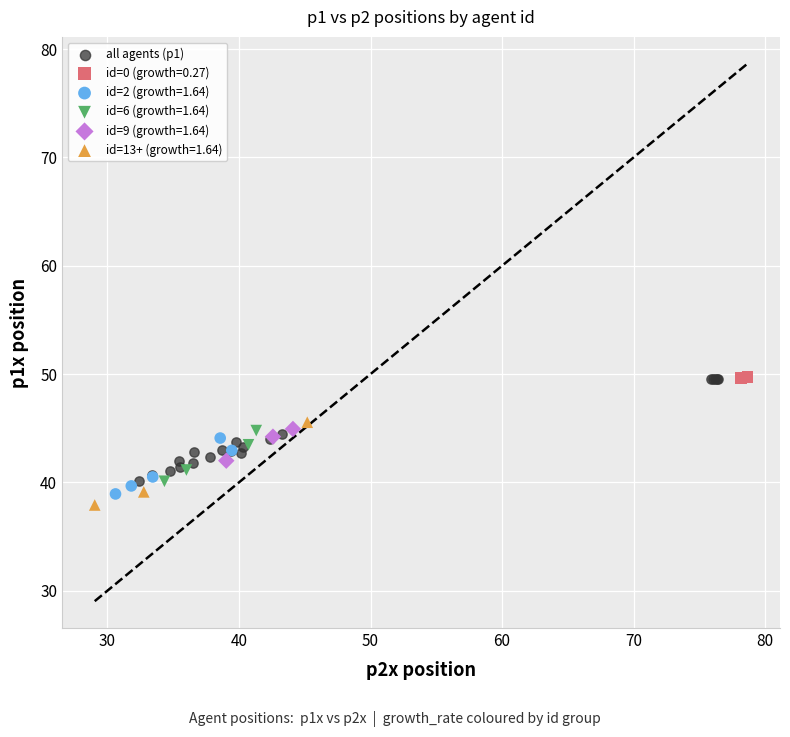

Which series has the widest spread of Y values?

all agents (p1)